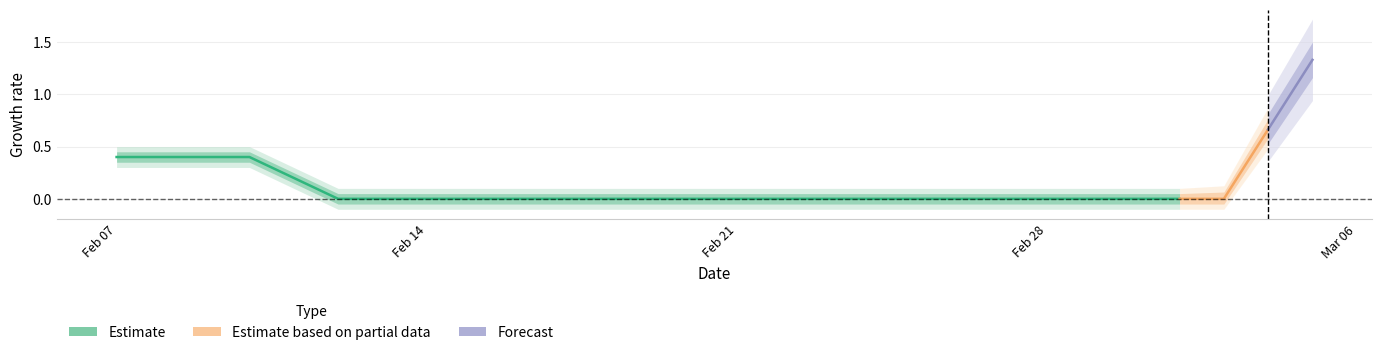

How many lines are shown in the chart?

5